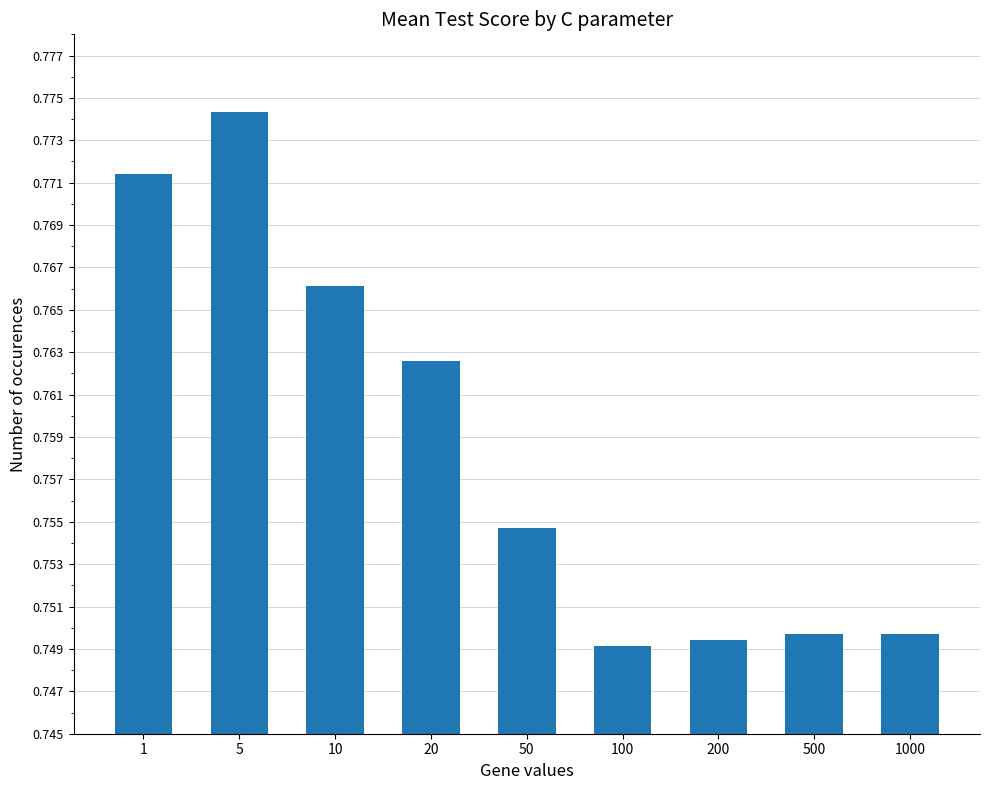

How many values are between 0 and 1?

9